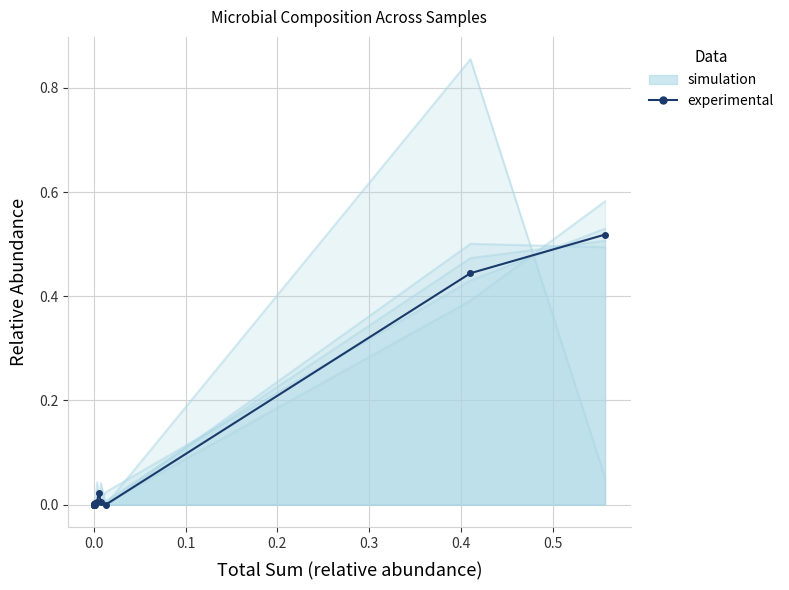

What is the value of the 14th point from the left?

0.4